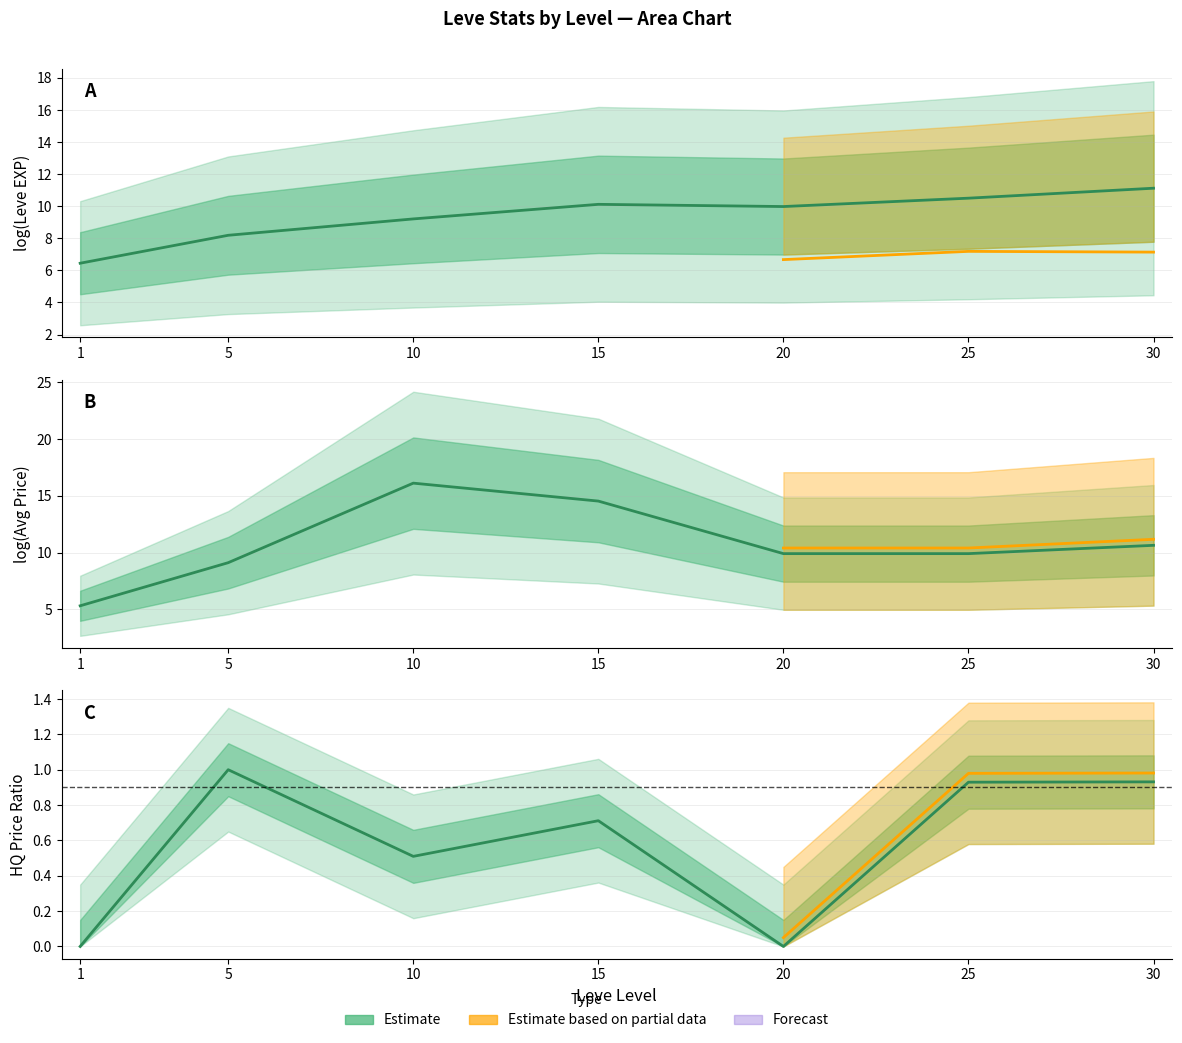

What value does the Leve EXP series have at 30?

11.1